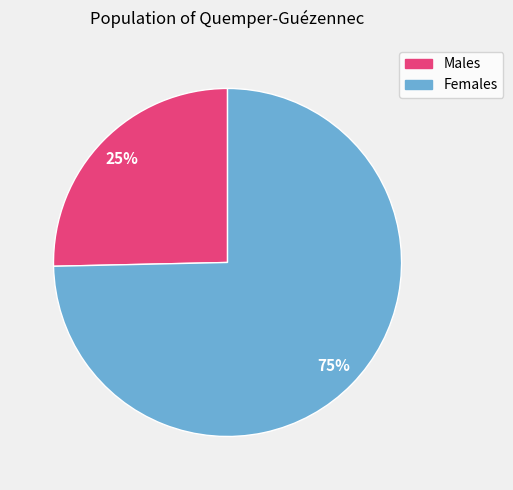

Is there any slice that represents more than half of the pie?

Yes